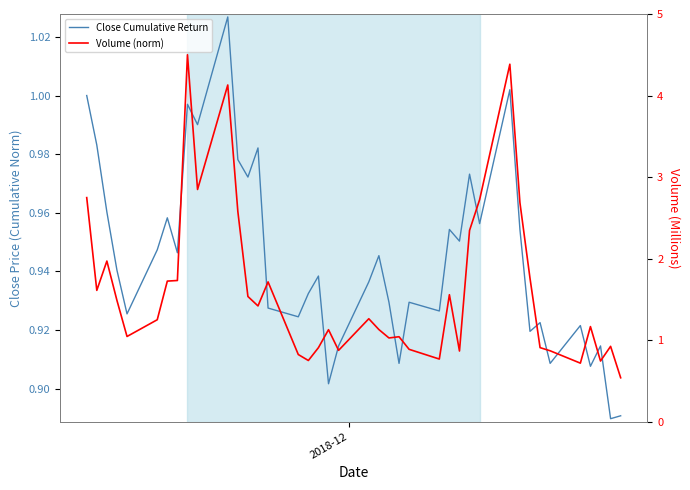

After their last crossing, which series has the higher values: Volume (norm) or Close Cumulative Return?

Close Cumulative Return